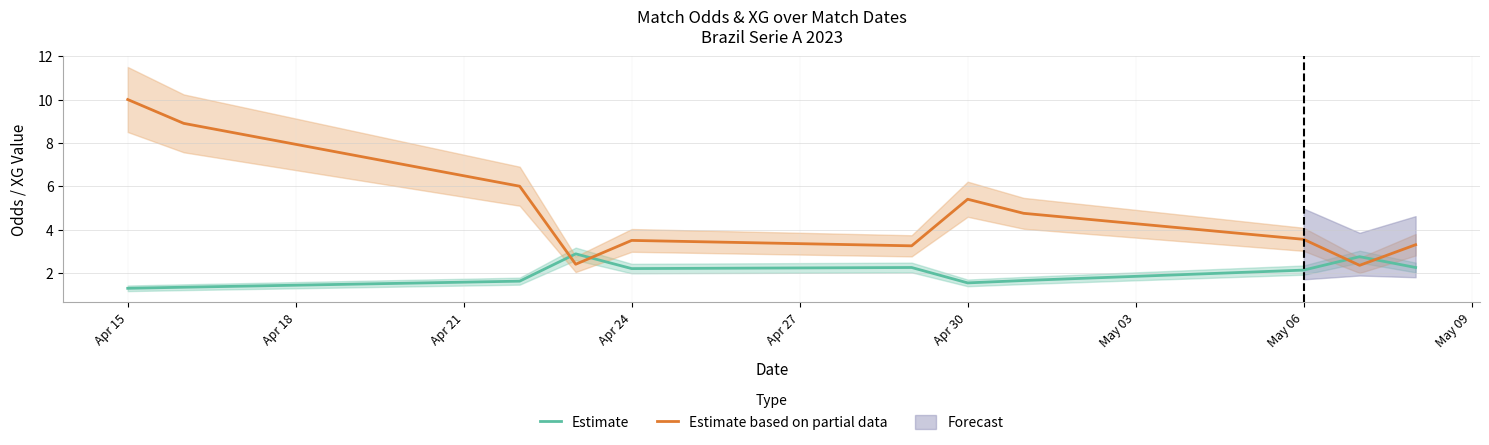

What is the highest value of the Estimate series?

2.9